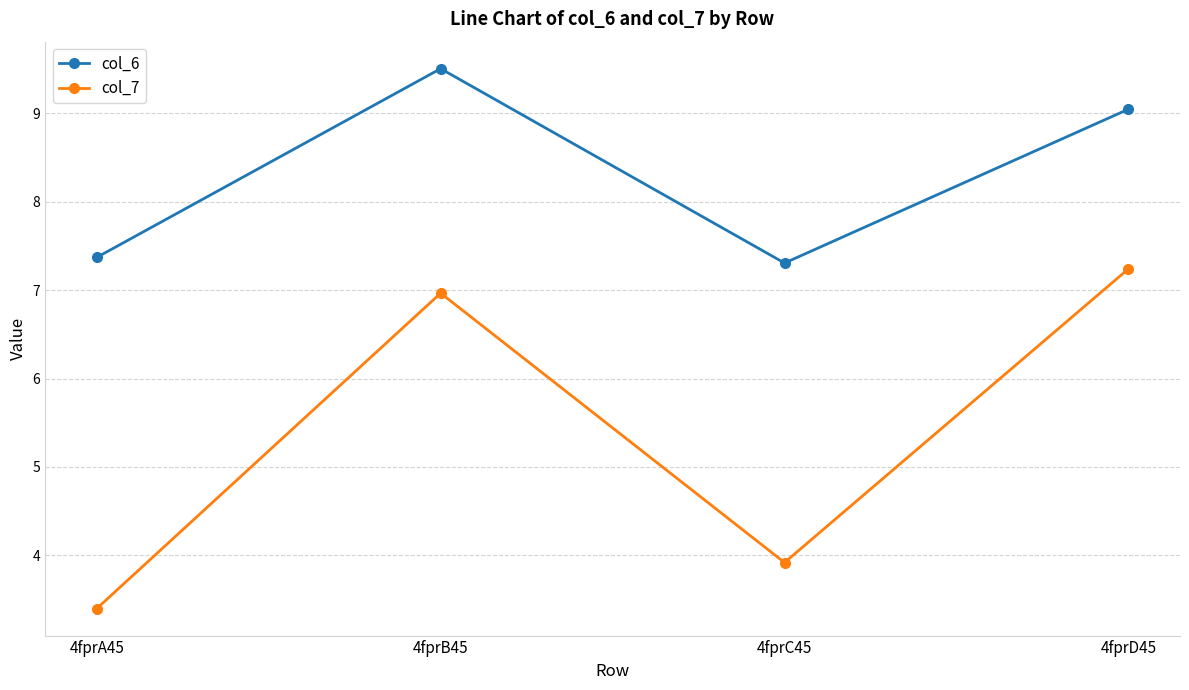

What is the label of the 2nd point from the left?

4fprB45